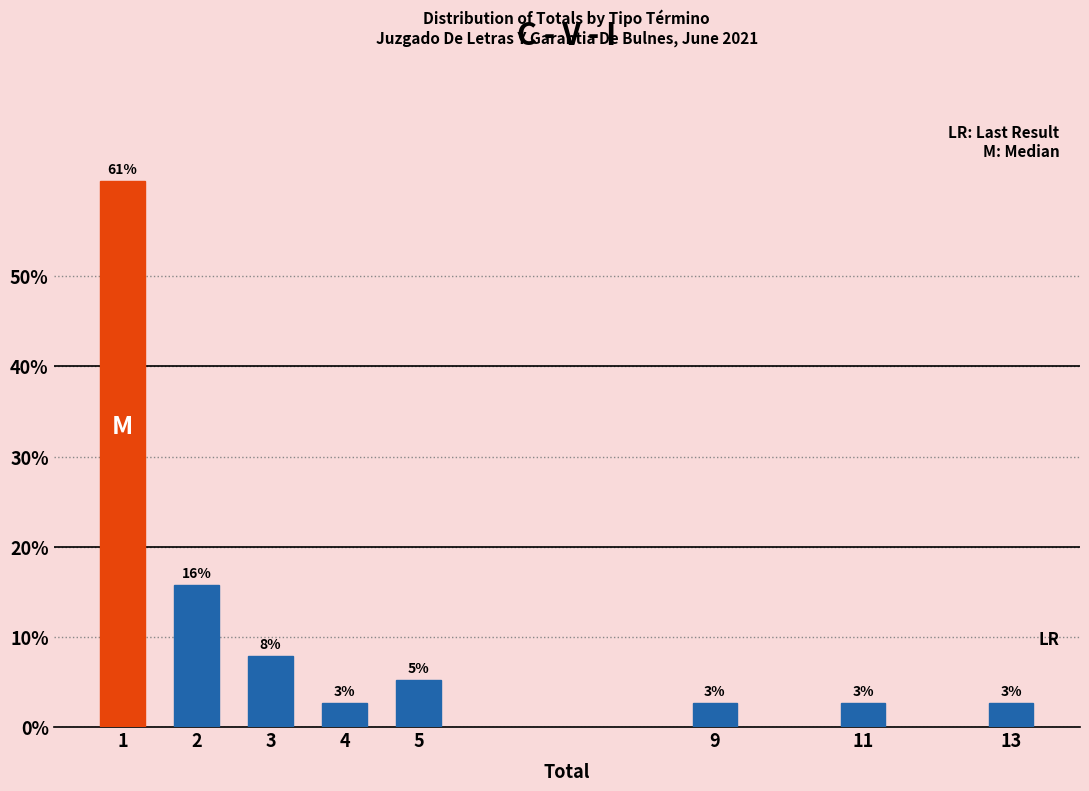

Does the chart contain any negative values?

No